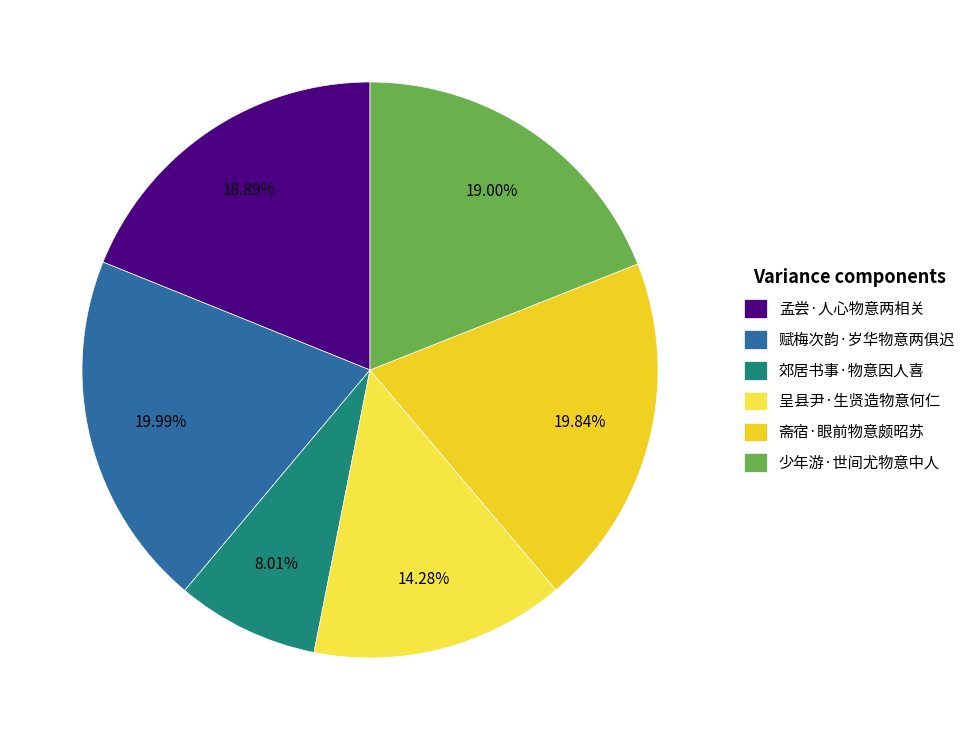

Is 呈县尹·生贤造物意何仁 the majority of the pie?

No